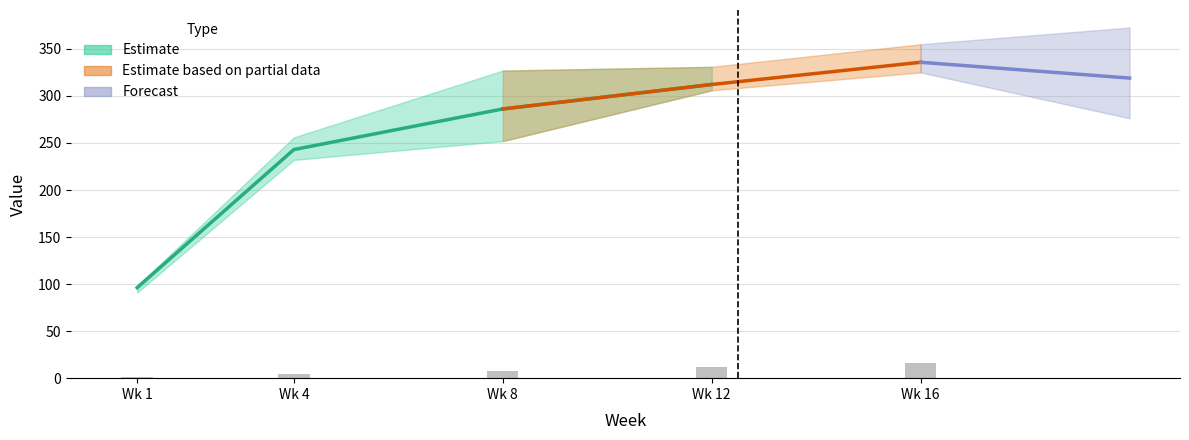

Are the bars horizontal?

No